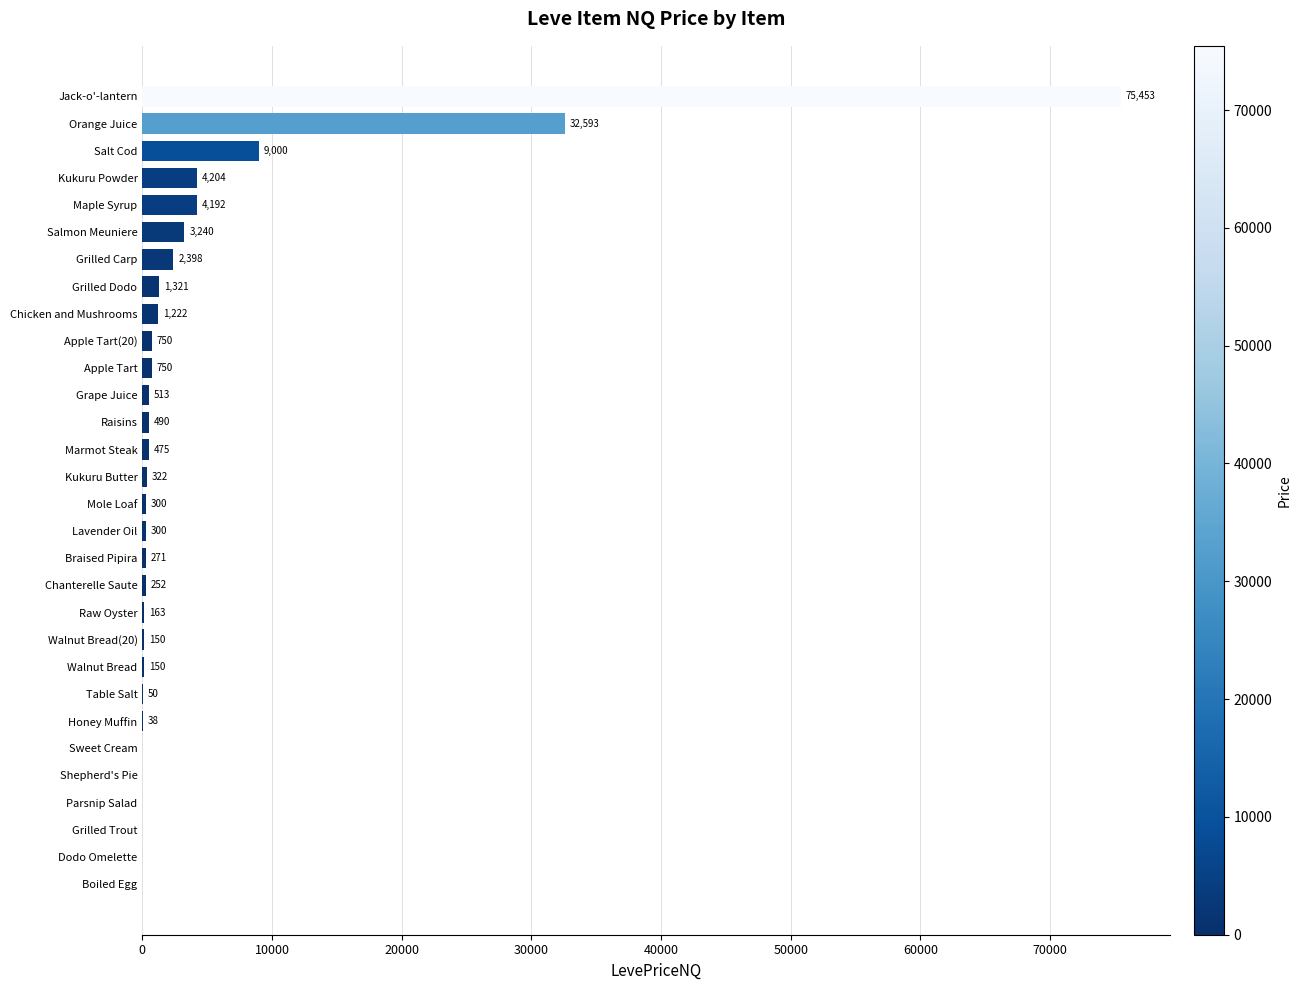

How many series are shown in this chart?

1